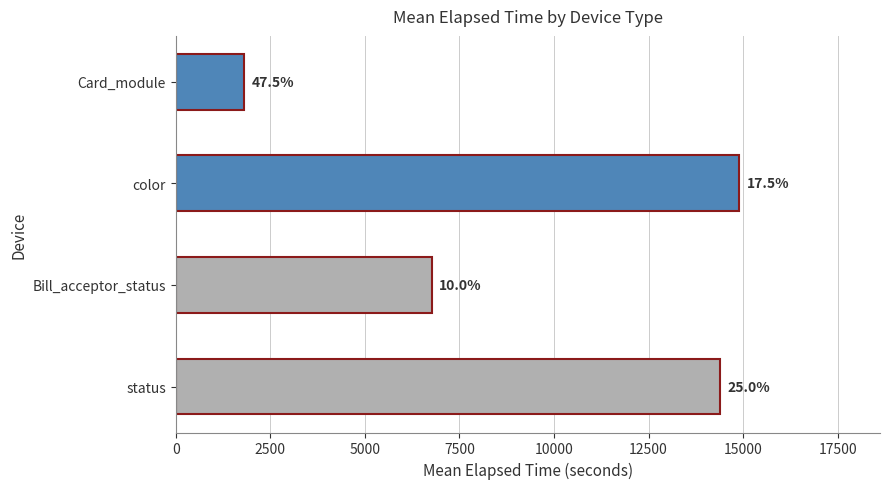

Are the bars grouped side by side (vs. stacked)?

No